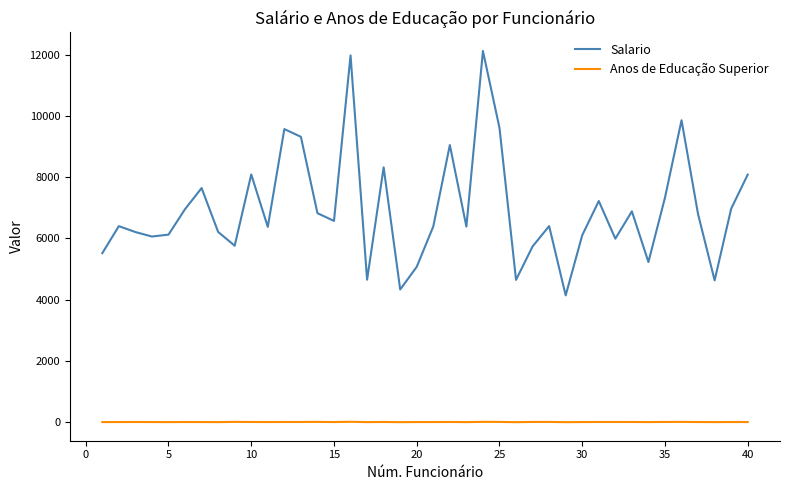

What is the highest value of the Anos de Educação Superior series?

12.0